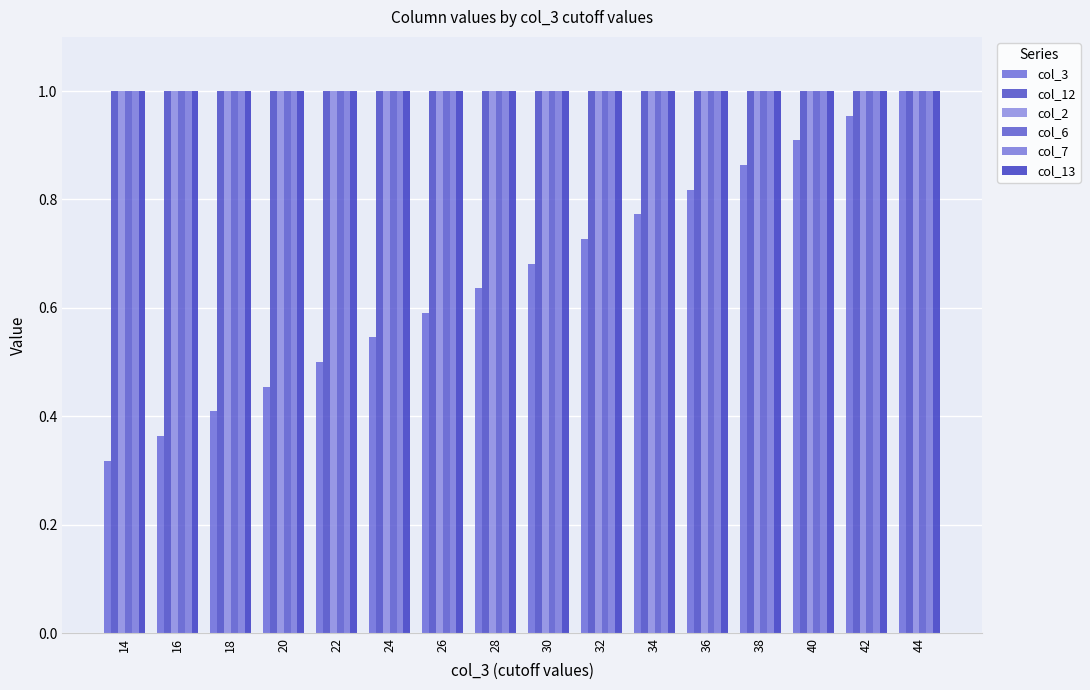

What is the lowest value of the col_12 series?

1.0